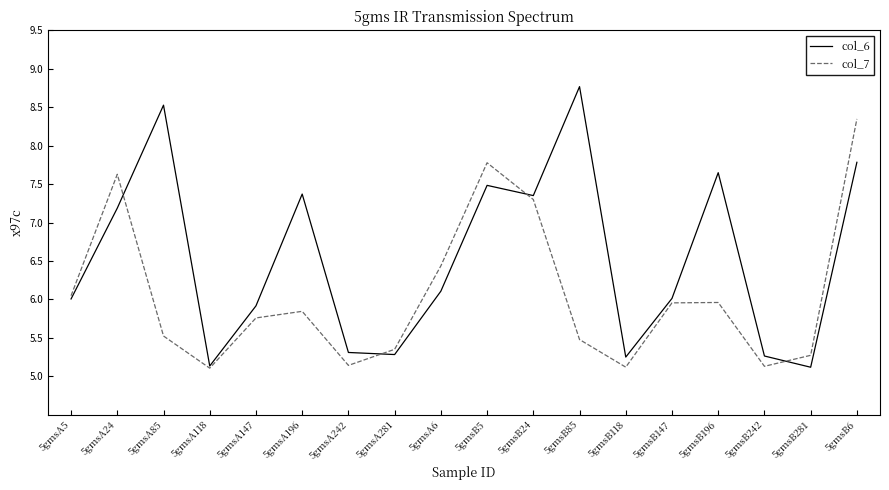

Reading left to right, list all the values displayed in this chart.

col_6: 5gmsA5=6.0	5gmsA24=7.2	5gmsA85=8.5	5gmsA118=5.1	5gmsA147=5.9	5gmsA196=7.4	5gmsA242=5.3	5gmsA281=5.3	5gmsA6=6.1	5gmsB5=7.5	5gmsB24=7.4	5gmsB85=8.8	5gmsB118=5.3	5gmsB147=6.0	5gmsB196=7.6	5gmsB242=5.3	5gmsB281=5.1	5gmsB6=7.8
col_7: 5gmsA5=6.0	5gmsA24=7.6	5gmsA85=5.5	5gmsA118=5.1	5gmsA147=5.8	5gmsA196=5.8	5gmsA242=5.1	5gmsA281=5.4	5gmsA6=6.4	5gmsB5=7.8	5gmsB24=7.3	5gmsB85=5.5	5gmsB118=5.1	5gmsB147=6.0	5gmsB196=6.0	5gmsB242=5.1	5gmsB281=5.3	5gmsB6=8.3